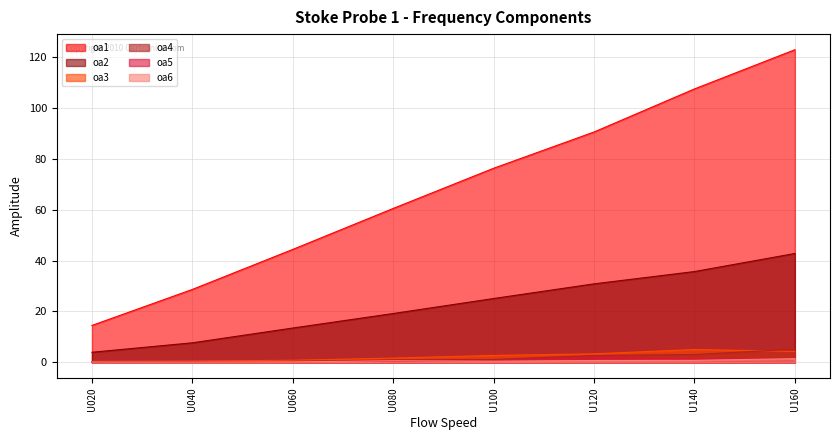

The oa1 series shows 99.1 at U100. True or false?

False